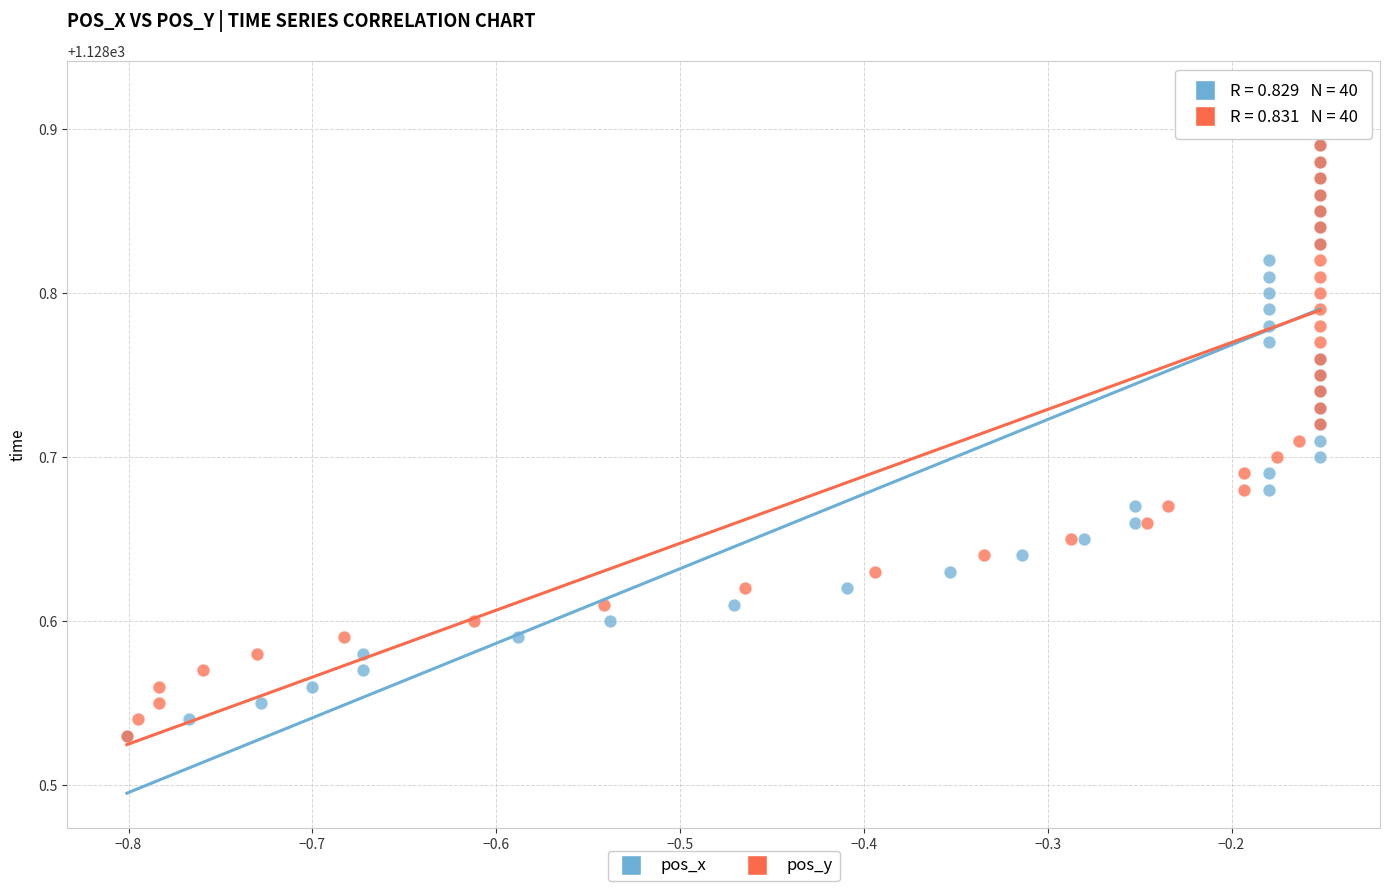

What are all the series names shown in the legend?

pos_x, pos_y